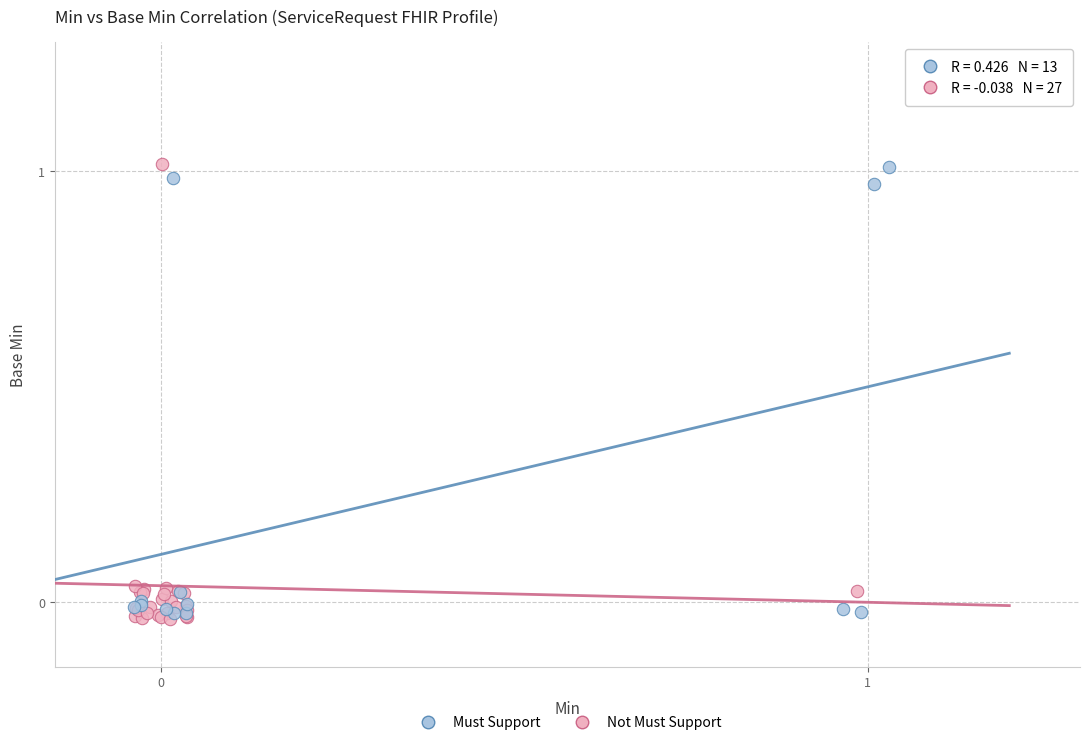

What are all the series names shown in the legend?

Must Support, Not Must Support